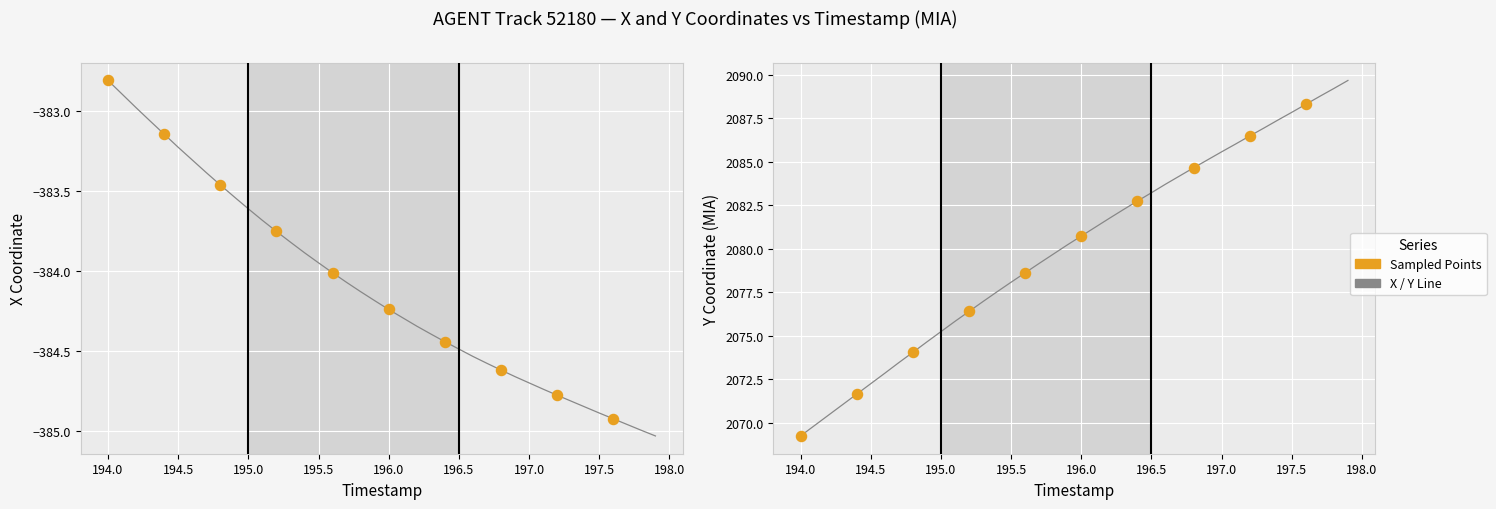

At how many categories does at least one series exceed -336?

40